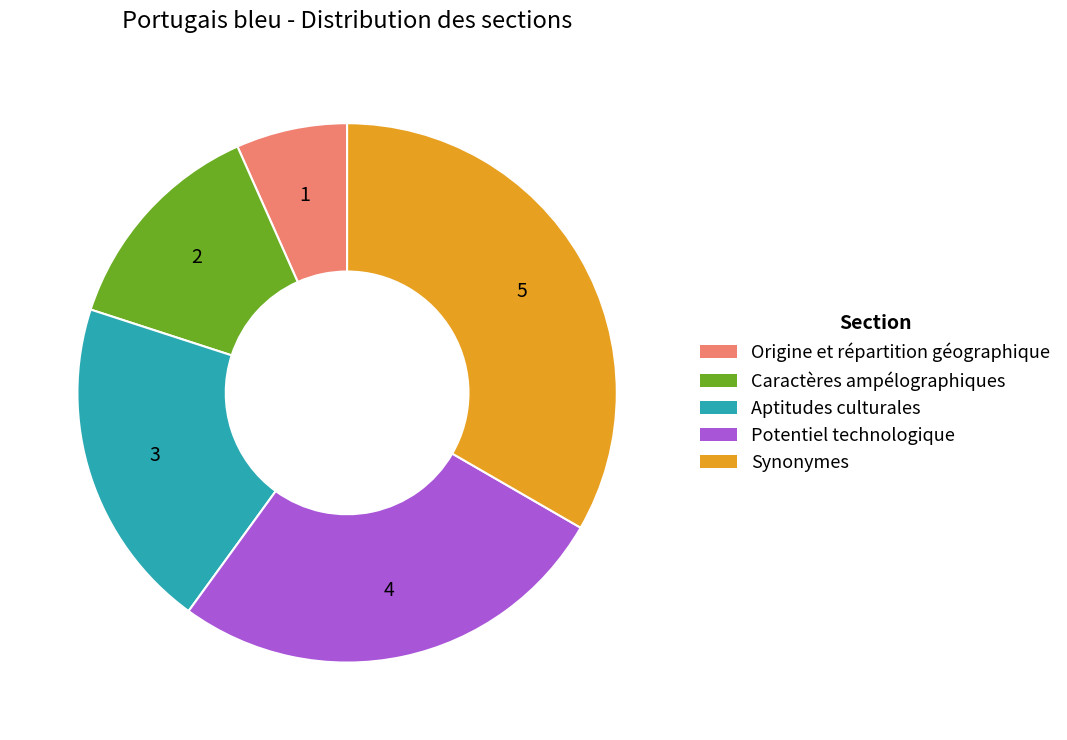

How many slices are in this pie chart?

5